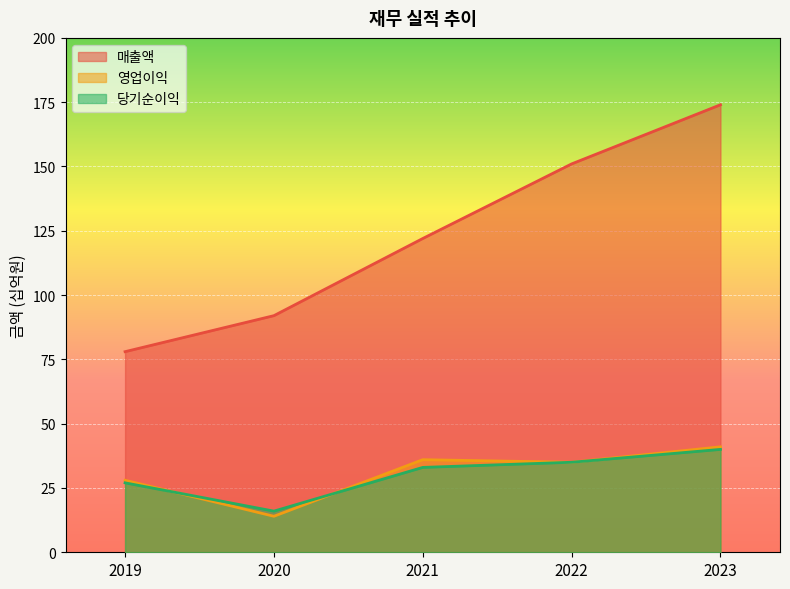

What are all the series names shown in the legend?

매출액, 영업이익, 당기순이익